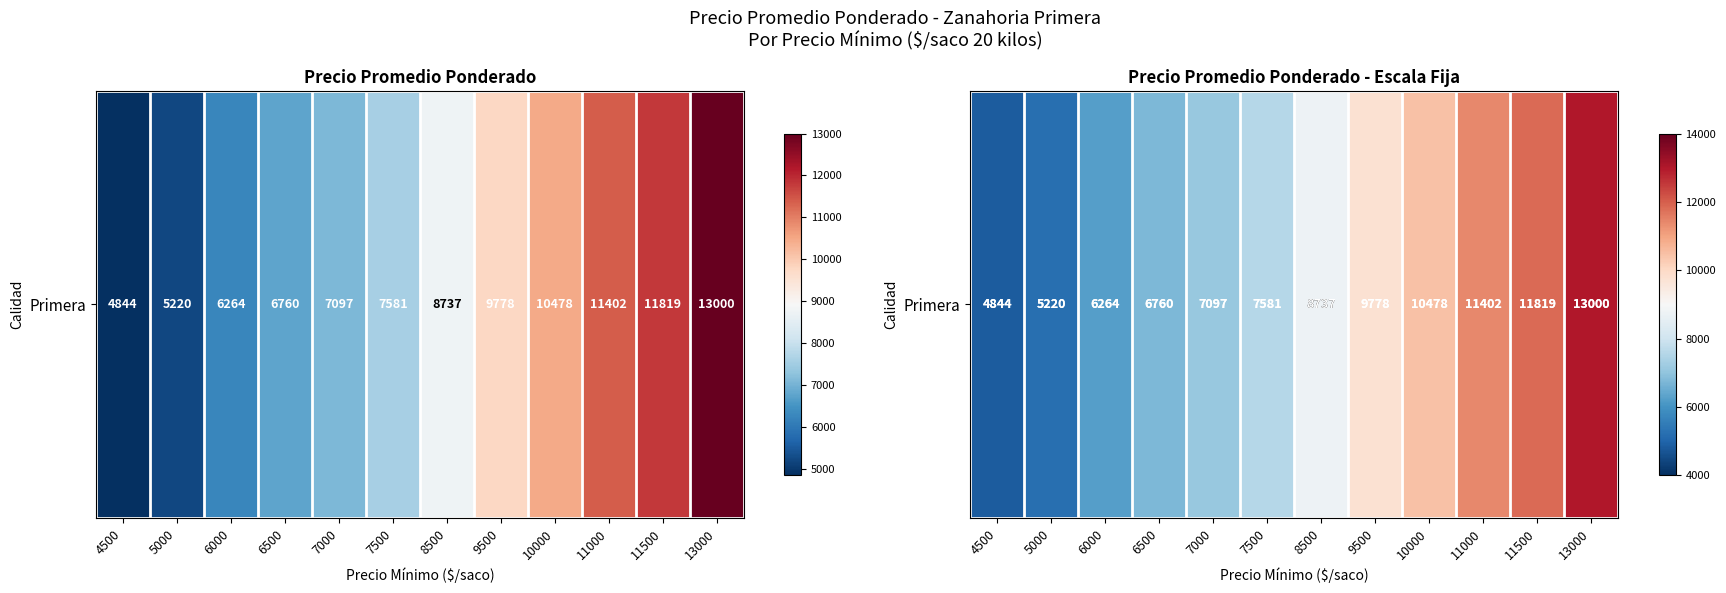

Count the number of values greater than 8737.

5